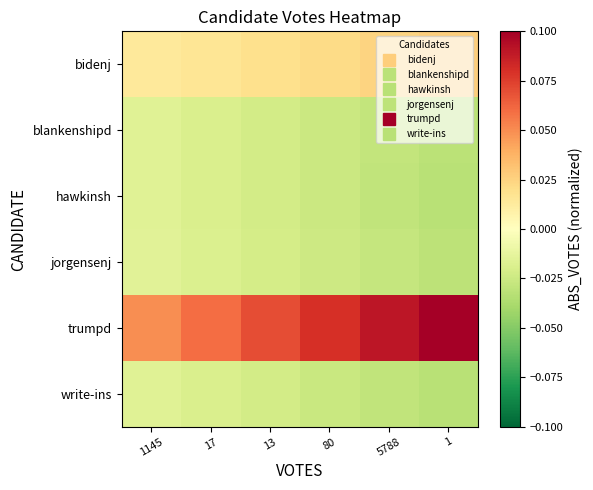

At how many categories does at least one series exceed 0?

6